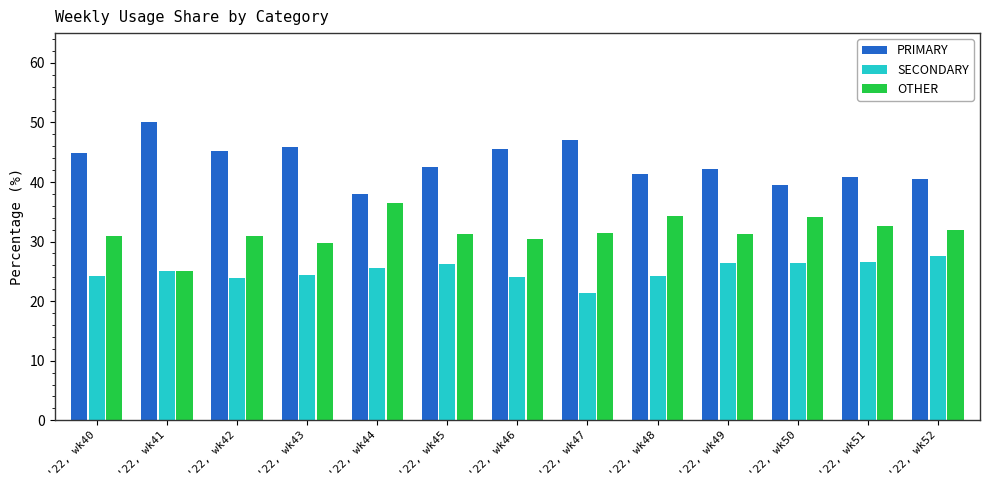

What is the difference between the highest and lowest values at '22, wk41?

25.0